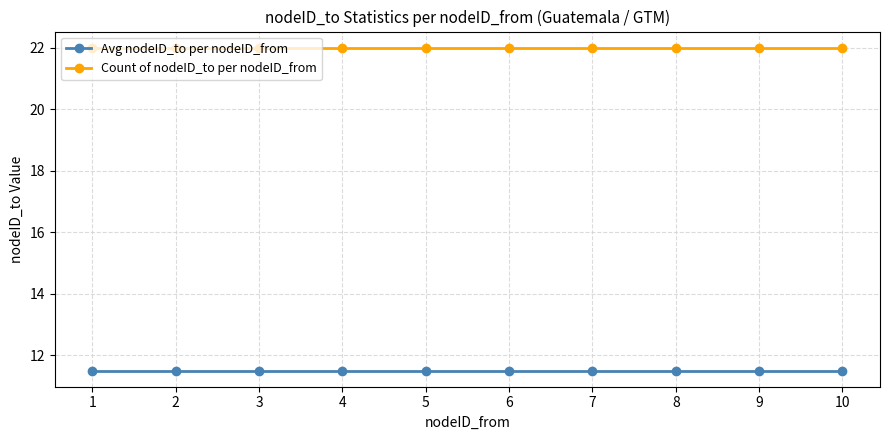

True or false: Count of nodeID_to per nodeID_from and Avg nodeID_to per nodeID_from cross at least once.

False